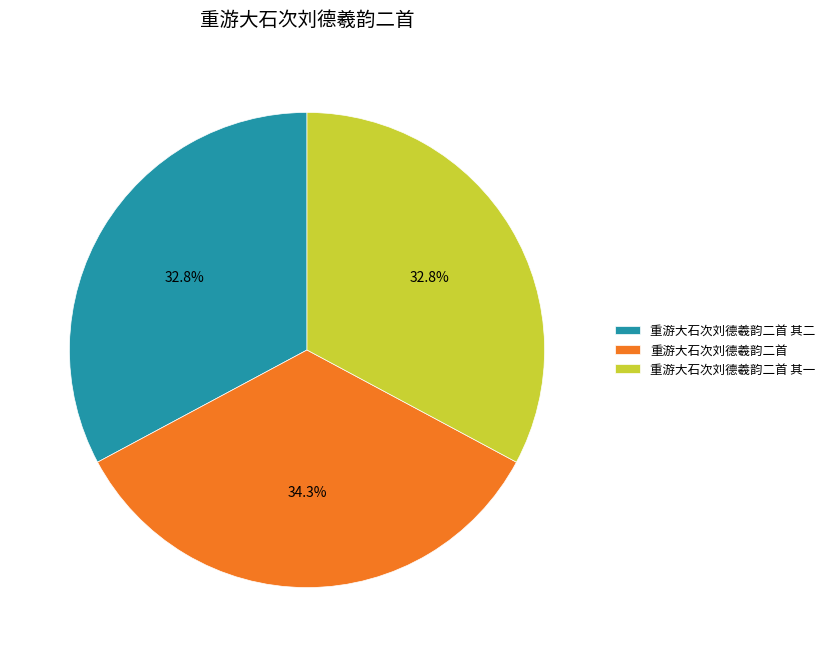

How many segments does this pie chart have?

3